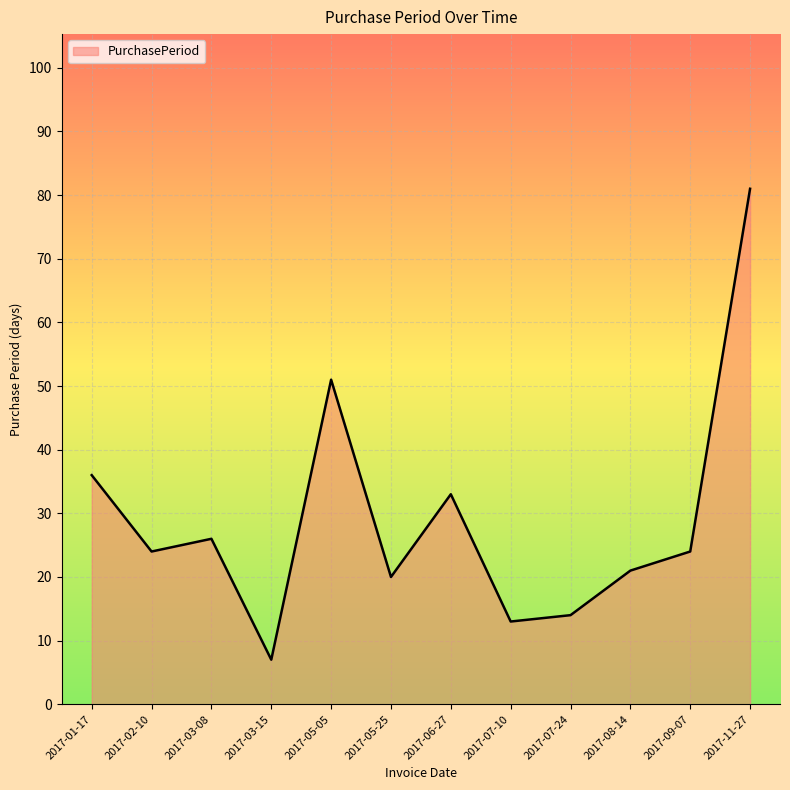

Reading right to left, transcribe all the data shown in this chart.

81	24	21	14	13	33	20	51	7	26	24	36